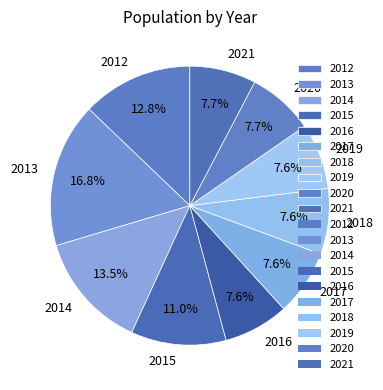

Which category has the biggest portion of the pie?

2013